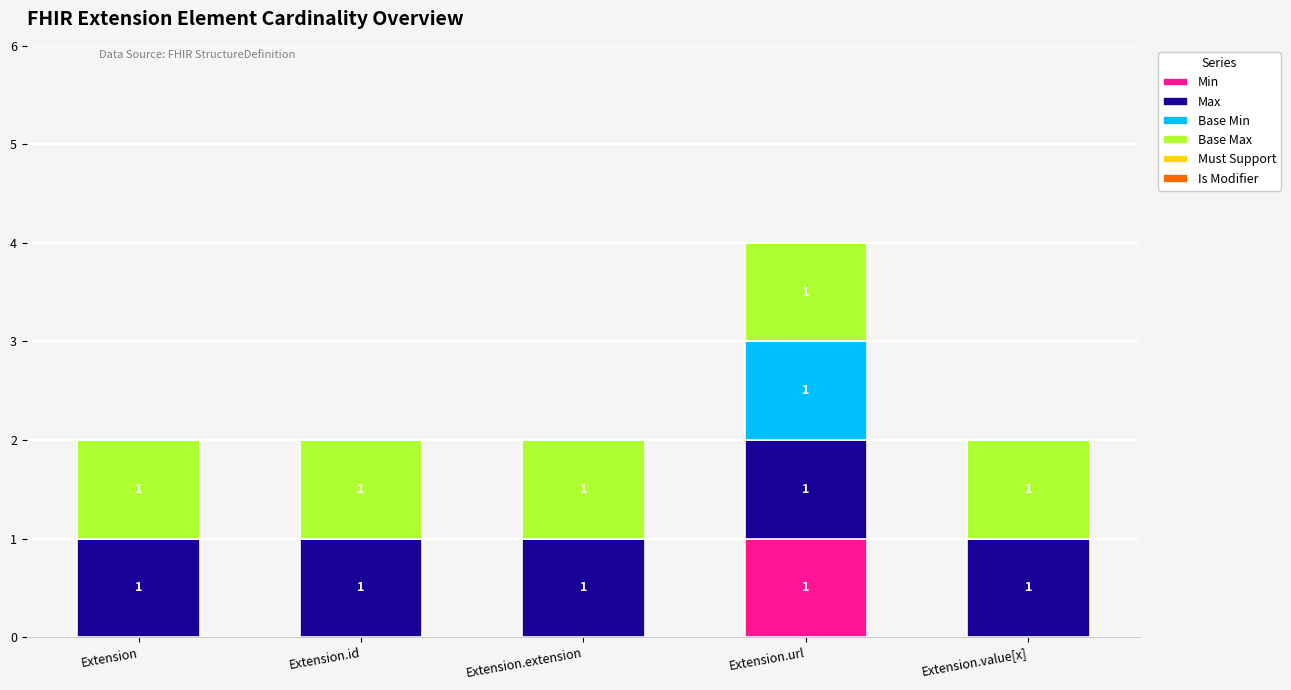

At which category is the sum across all series the highest?

Extension.url